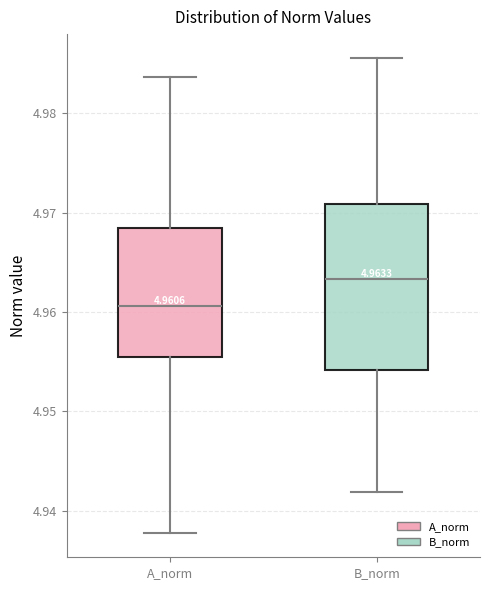

Which box is the tallest, from its lower edge to its upper edge?

B_norm